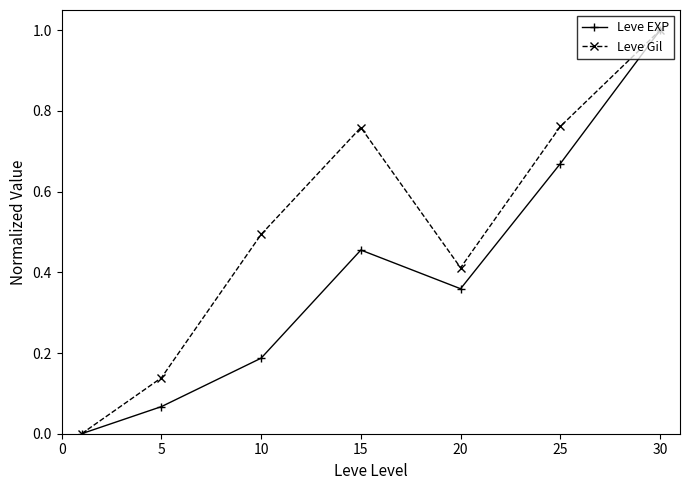

How many interior local peaks does the Leve Gil series have?

1